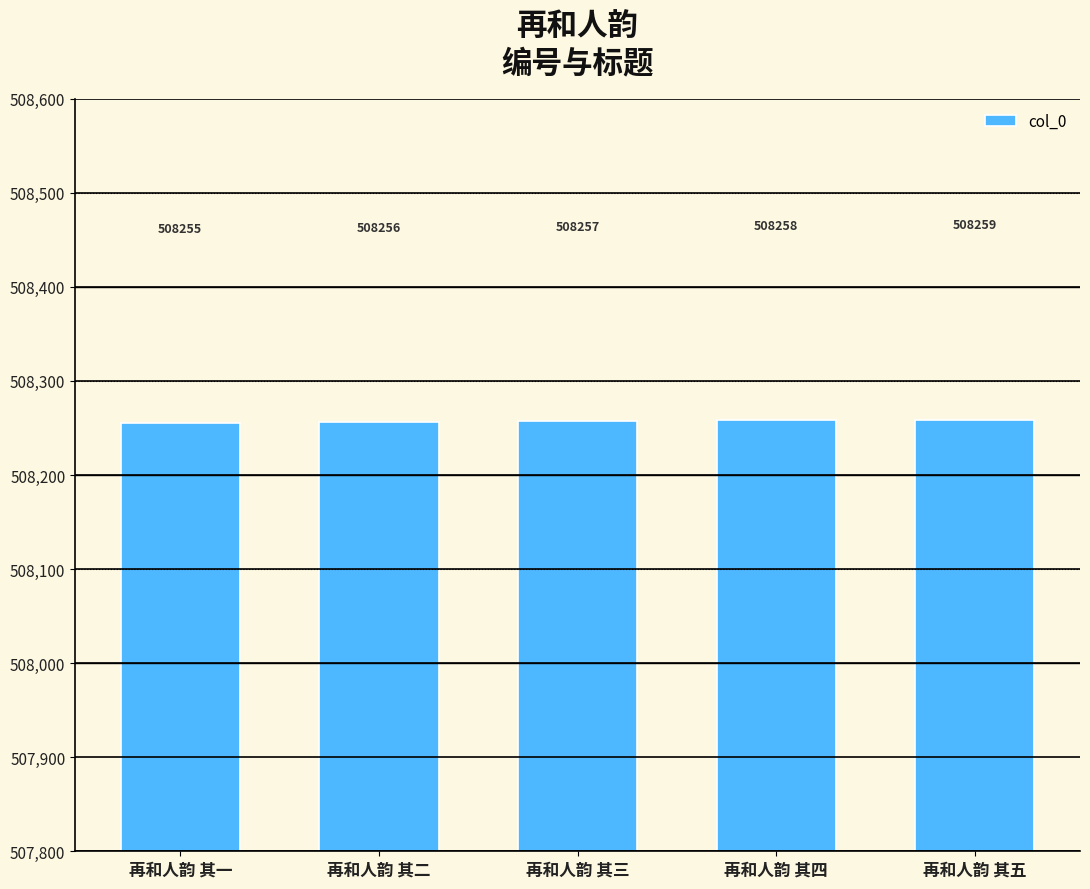

How many bars are there in total?

5